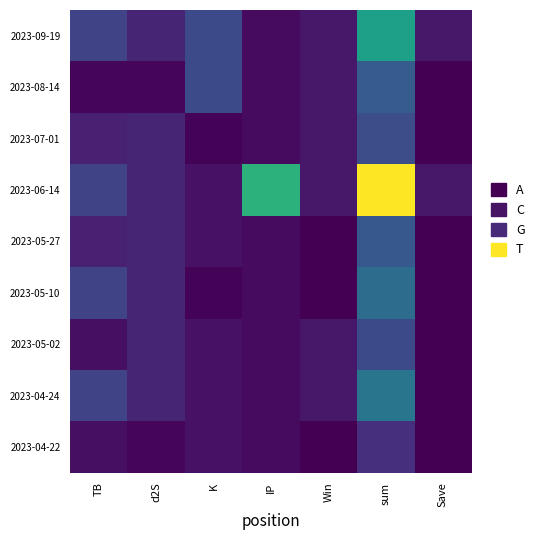

Reading left to right, list all the values displayed in this chart.

2023-09-19: TB=3.3	d2S=1.7	K=3.5	IP=0.5	Win=1.0	sum=9.0	Save=1.0
2023-08-14: TB=0.3	d2S=0.3	K=3.5	IP=0.5	Win=1.0	sum=4.6	Save=0.0
2023-07-01: TB=1.5	d2S=1.7	K=0.1	IP=0.5	Win=1.0	sum=3.8	Save=0.0
2023-06-14: TB=3.3	d2S=1.7	K=0.8	IP=10.2	Win=1.0	sum=15.9	Save=1.0
2023-05-27: TB=1.5	d2S=1.7	K=0.8	IP=0.5	Win=0.0	sum=4.4	Save=0.0
2023-05-10: TB=3.3	d2S=1.7	K=0.1	IP=0.5	Win=0.0	sum=5.6	Save=0.0
2023-05-02: TB=0.7	d2S=1.7	K=0.8	IP=0.5	Win=1.0	sum=3.6	Save=0.0
2023-04-24: TB=3.3	d2S=1.7	K=0.8	IP=0.5	Win=1.0	sum=6.2	Save=0.0
2023-04-22: TB=0.7	d2S=0.3	K=0.8	IP=0.5	Win=0.0	sum=2.2	Save=0.0